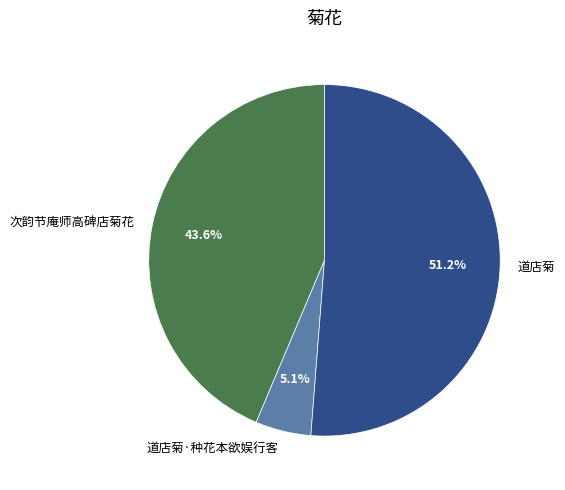

Count the number of slices in the pie.

3